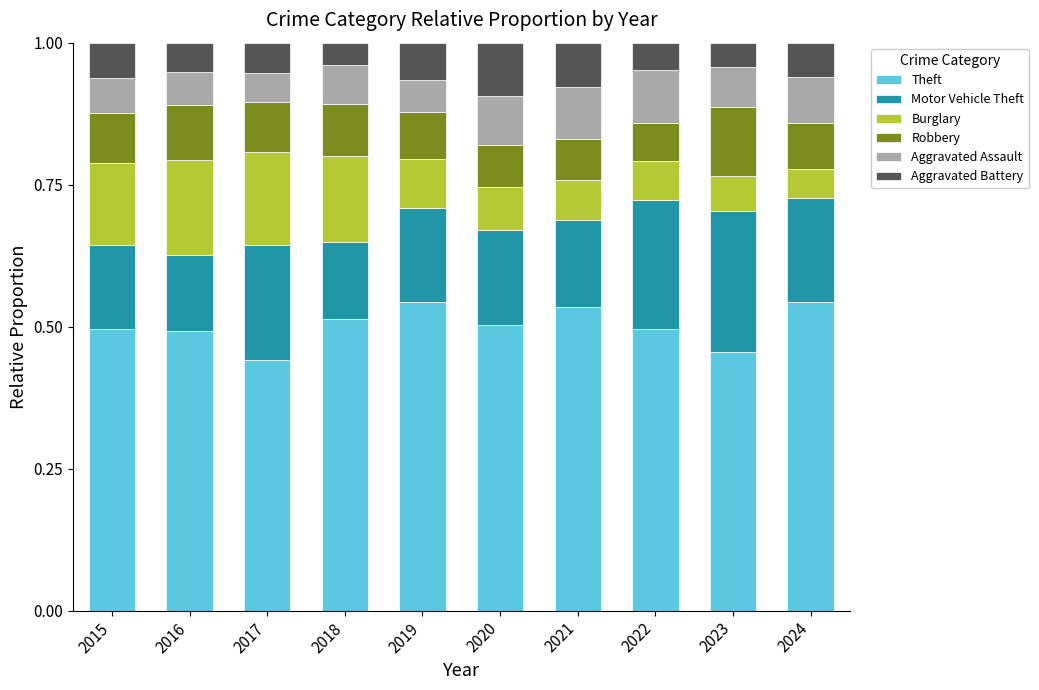

What is the total value across all series at 2016?

1.0